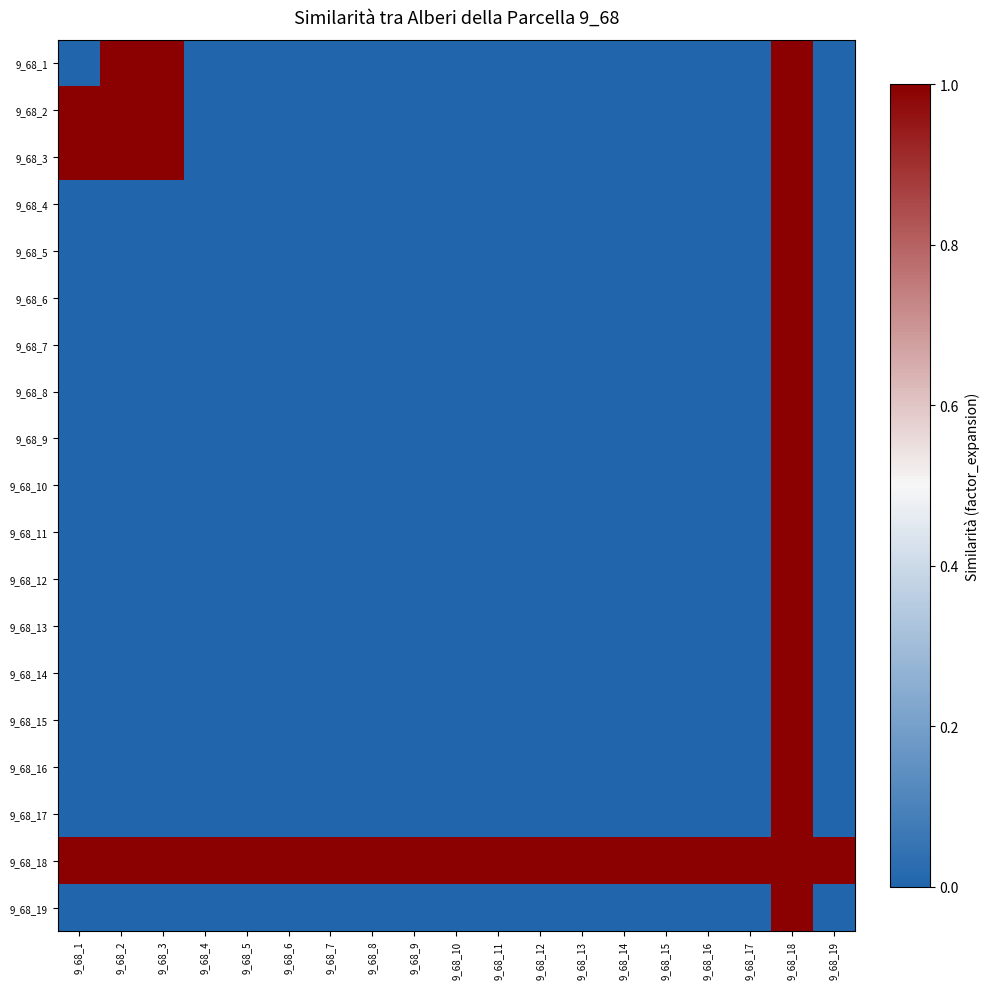

What is the difference between the highest and lowest values at 9_68_14?

1